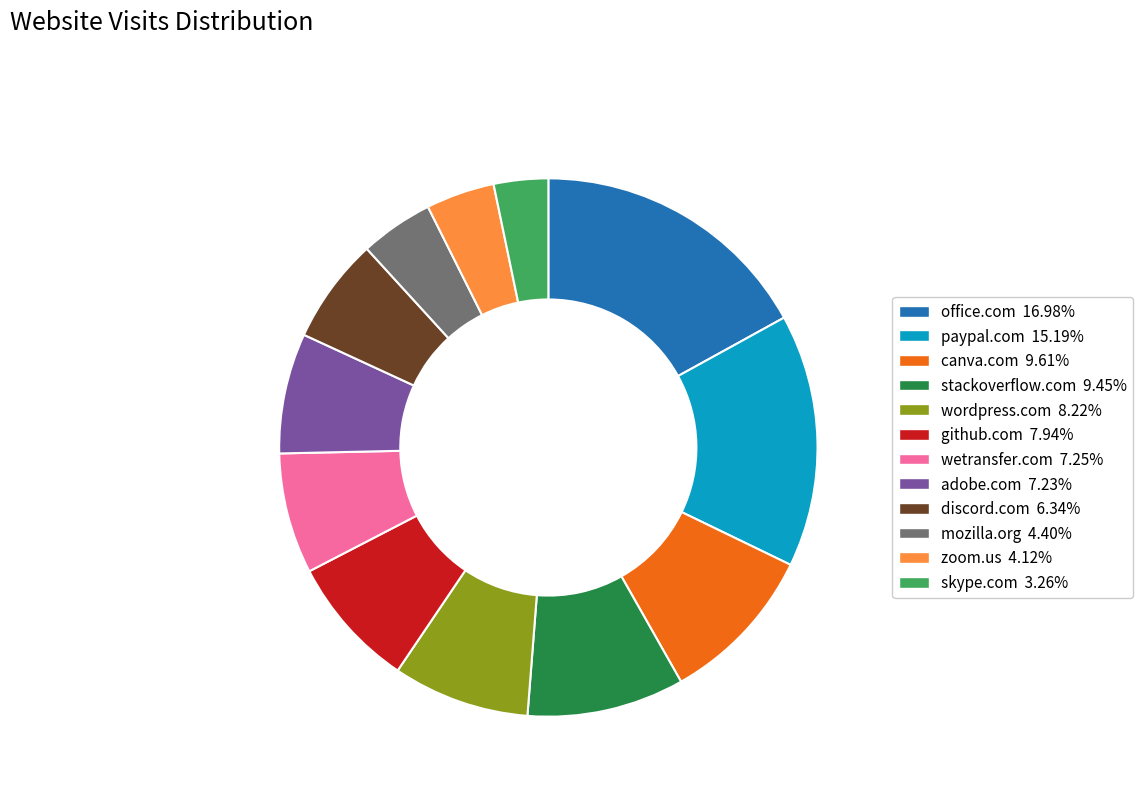

Which has a higher value, paypal.com or github.com?

paypal.com